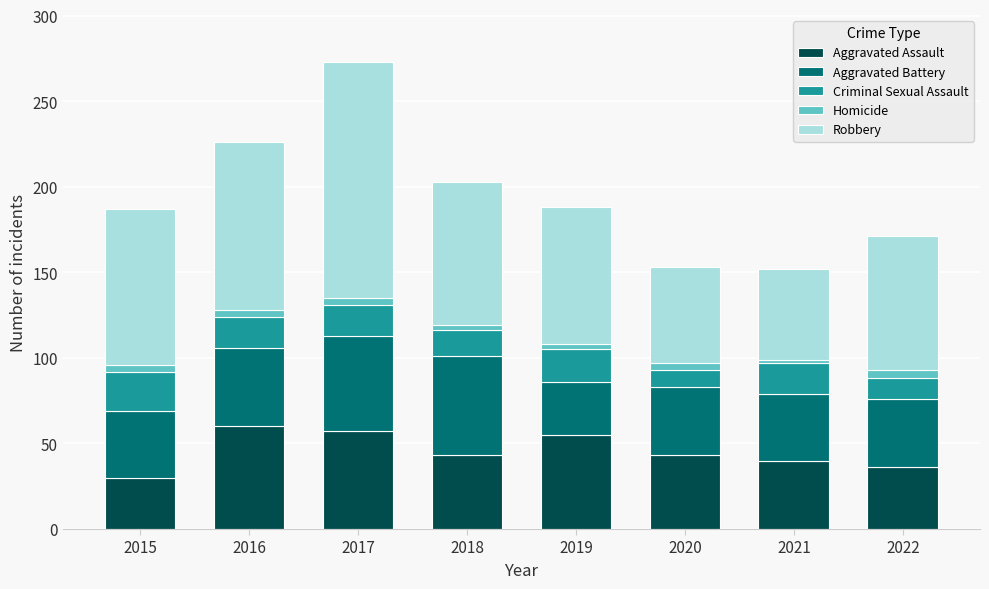

Is it true that Aggravated Assault equals 58 at 2021?

False